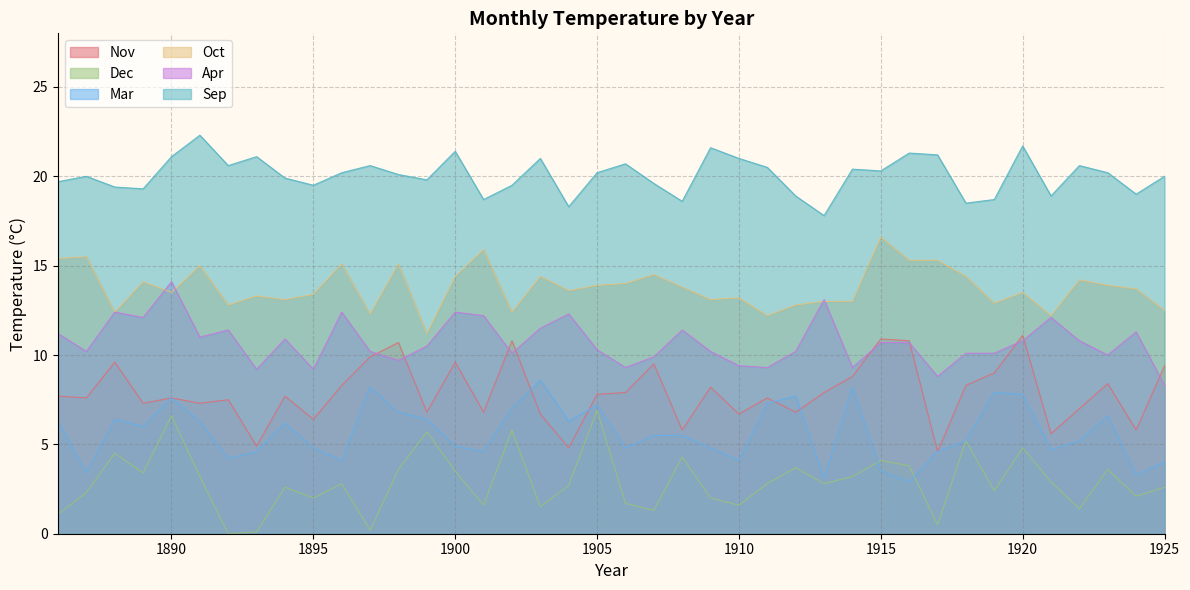

Is the value of Dec at 1910 greater than the value of Mar at 1912?

No